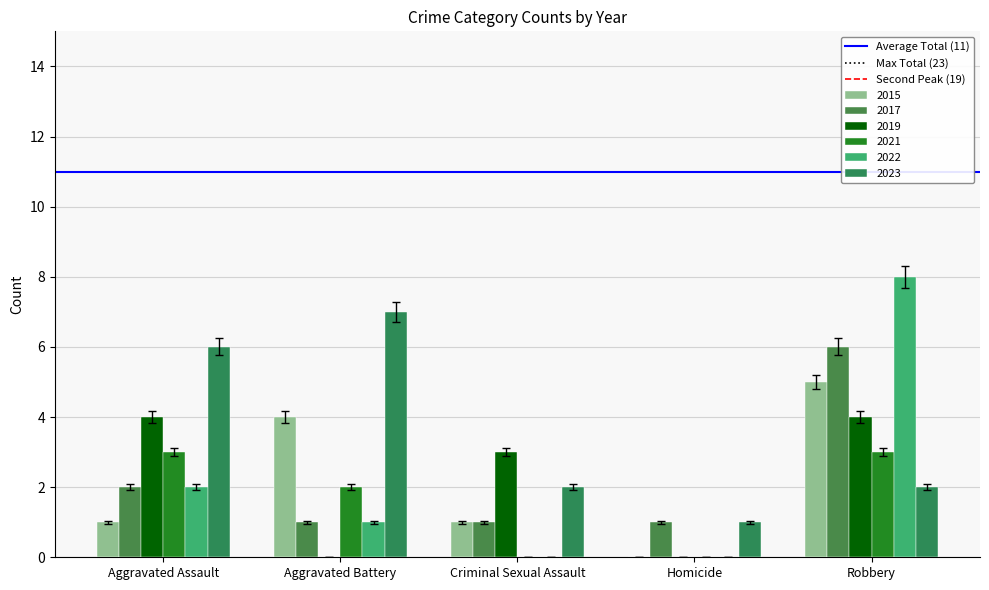

What is the spread (max minus min) of values at Aggravated Battery?

7